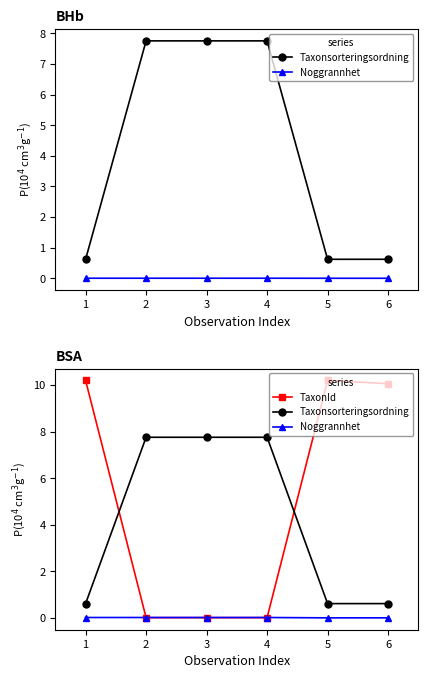

What is the total value across all series at 5?

10.8